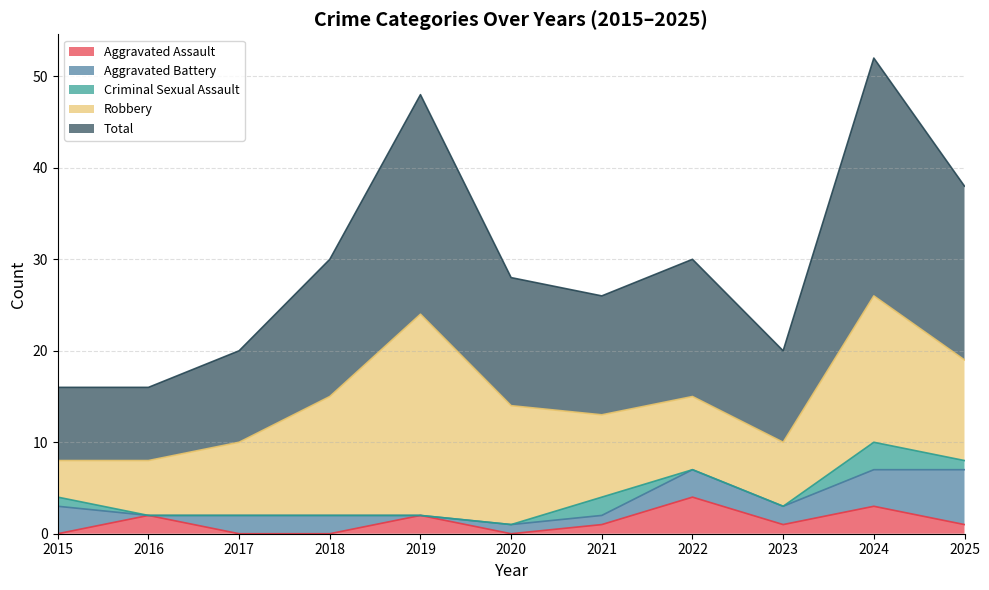

True or false: Robbery and Criminal Sexual Assault intersect in this chart.

False